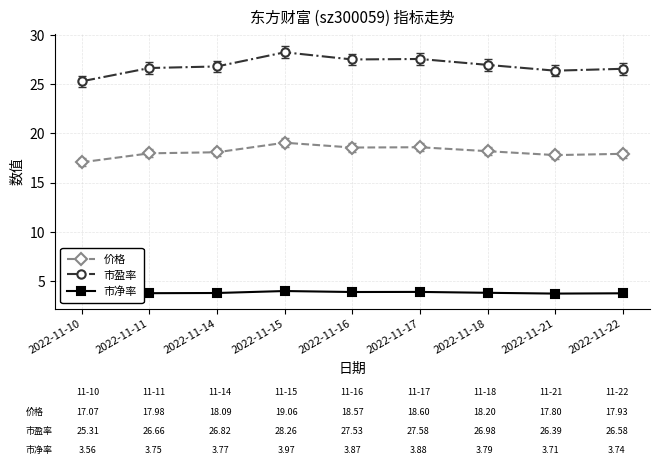

What is the value of the 价格 point at the 9th from the left?

17.9